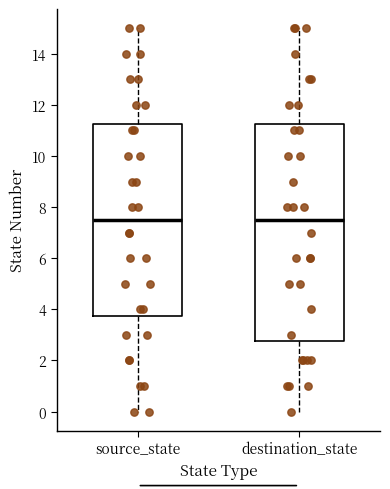

Reading left to right, read every box against the y-axis: the position of its median line, the range the box covers, and the ends of its whiskers. The values are not printed on the chart, so give them approximately, as read against the axis.

source_state: median 7.6, box 3.8 to 11.2, whiskers 0.0 to 15.0
destination_state: median 7.6, box 2.8 to 11.2, whiskers 0.0 to 15.0